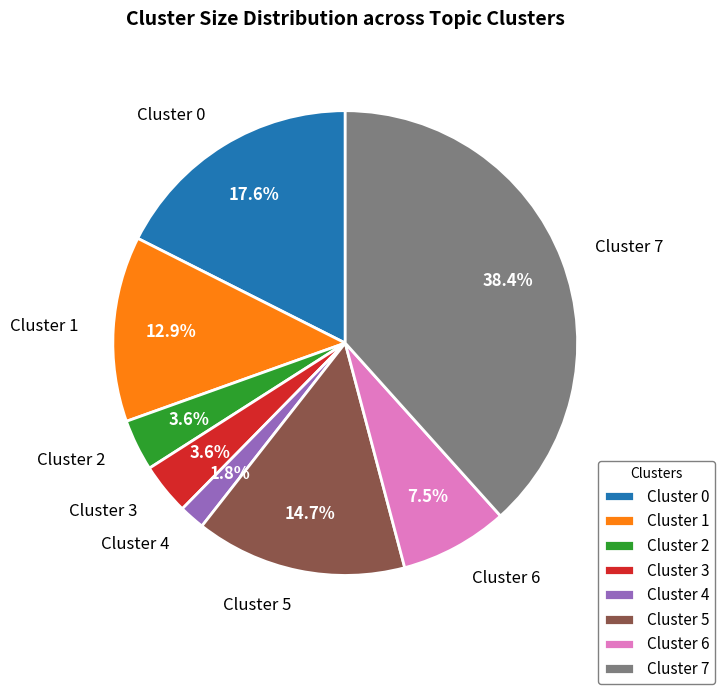

How many segments does this pie chart have?

8